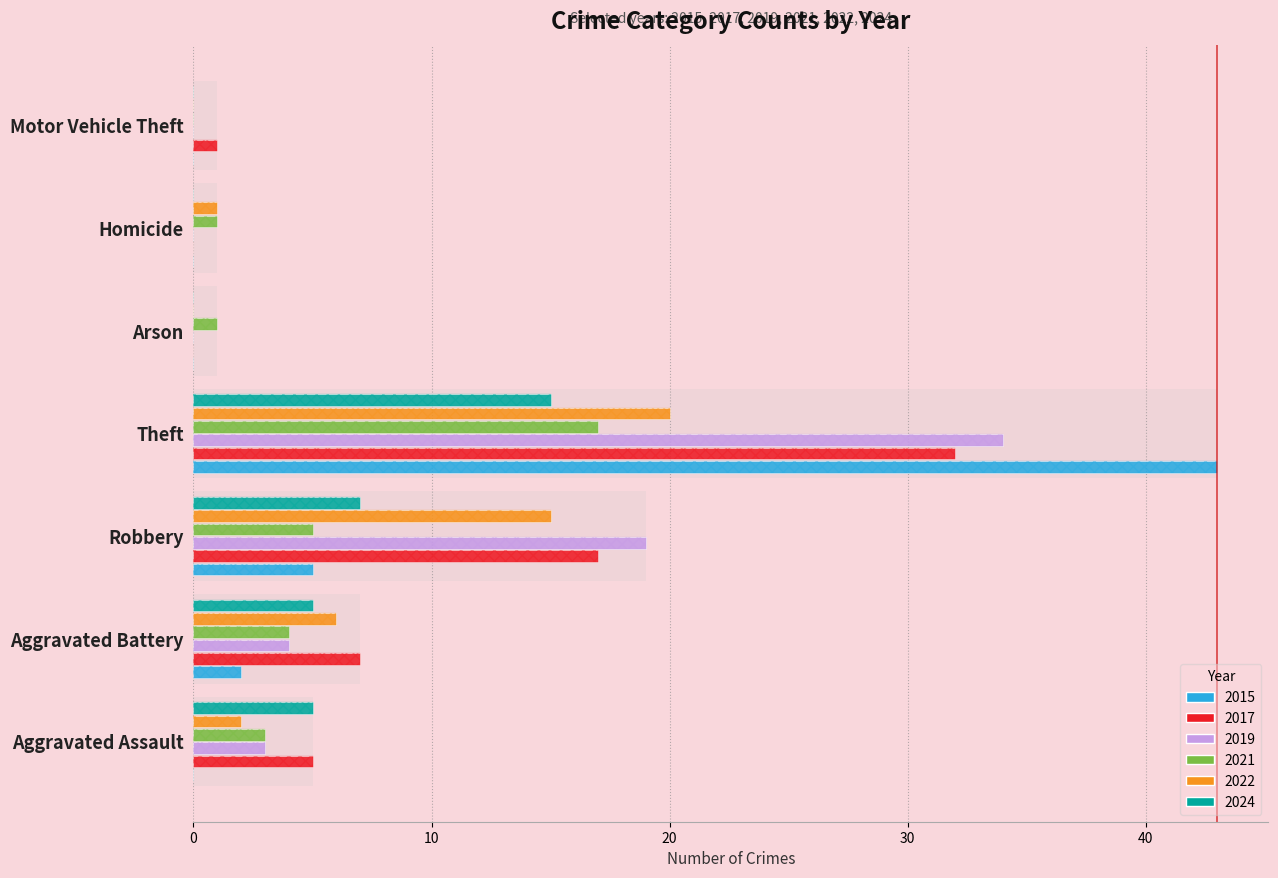

How many values in 2017 are above zero?

5